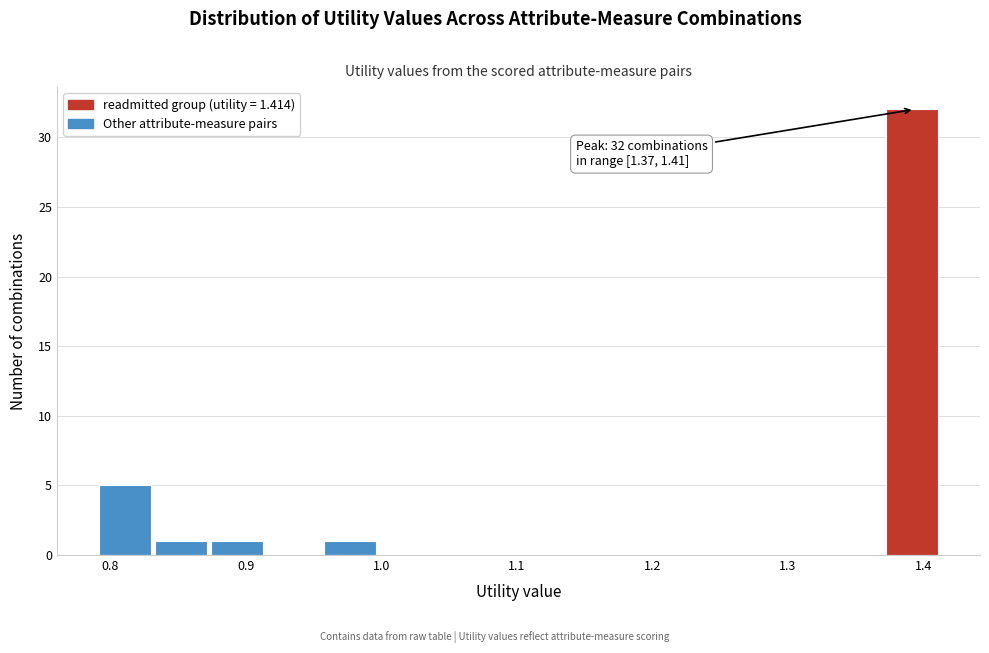

Over which range of the x-axis is the bar tallest?

1.37 to 1.41